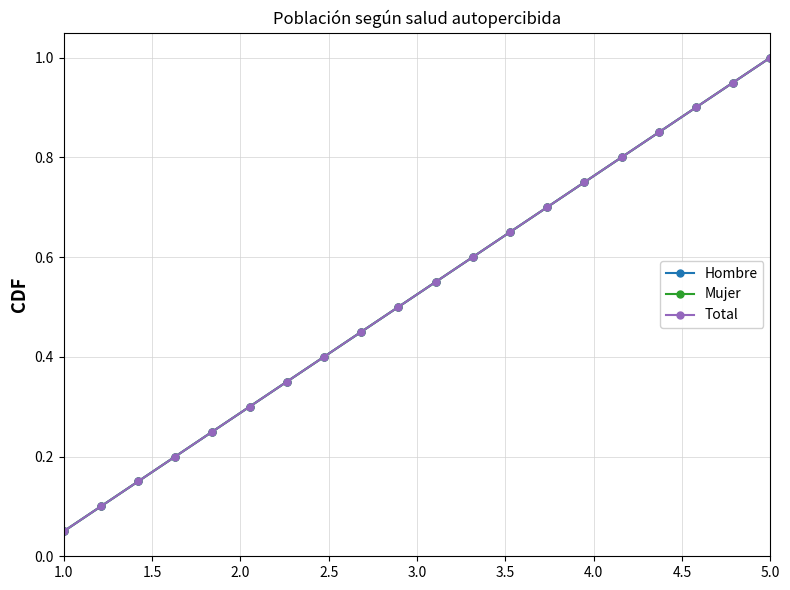

Is this an area chart (filled region under the line)?

No